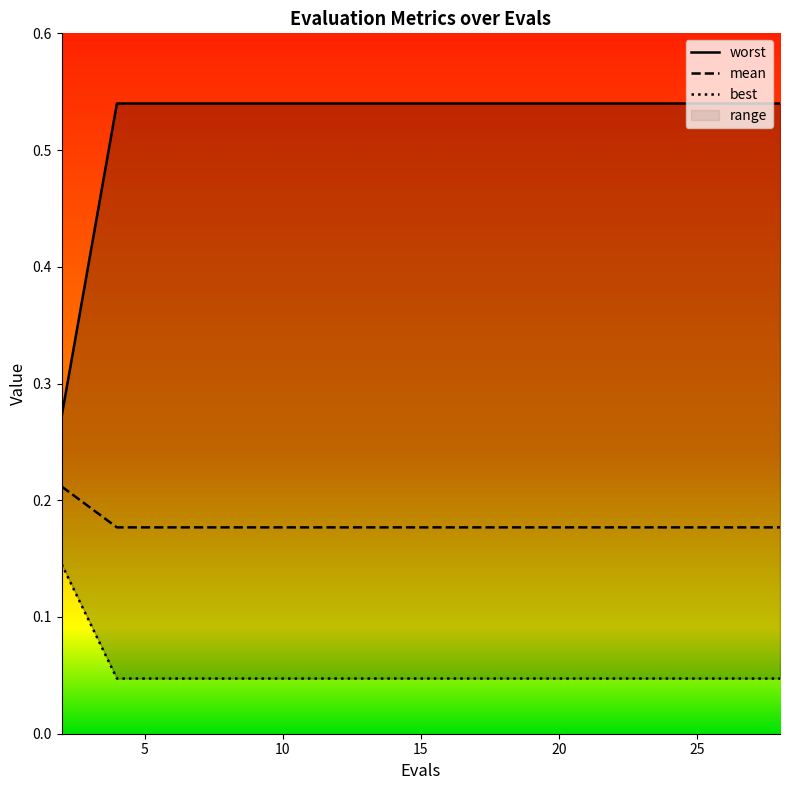

How many distinct data groups are displayed?

3